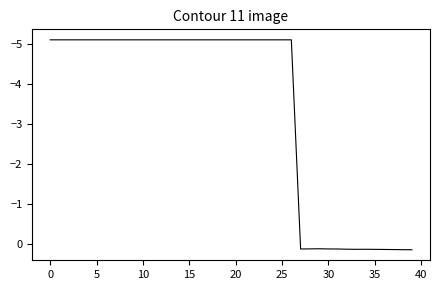

What is the difference between the maximum and minimum values?

5.2